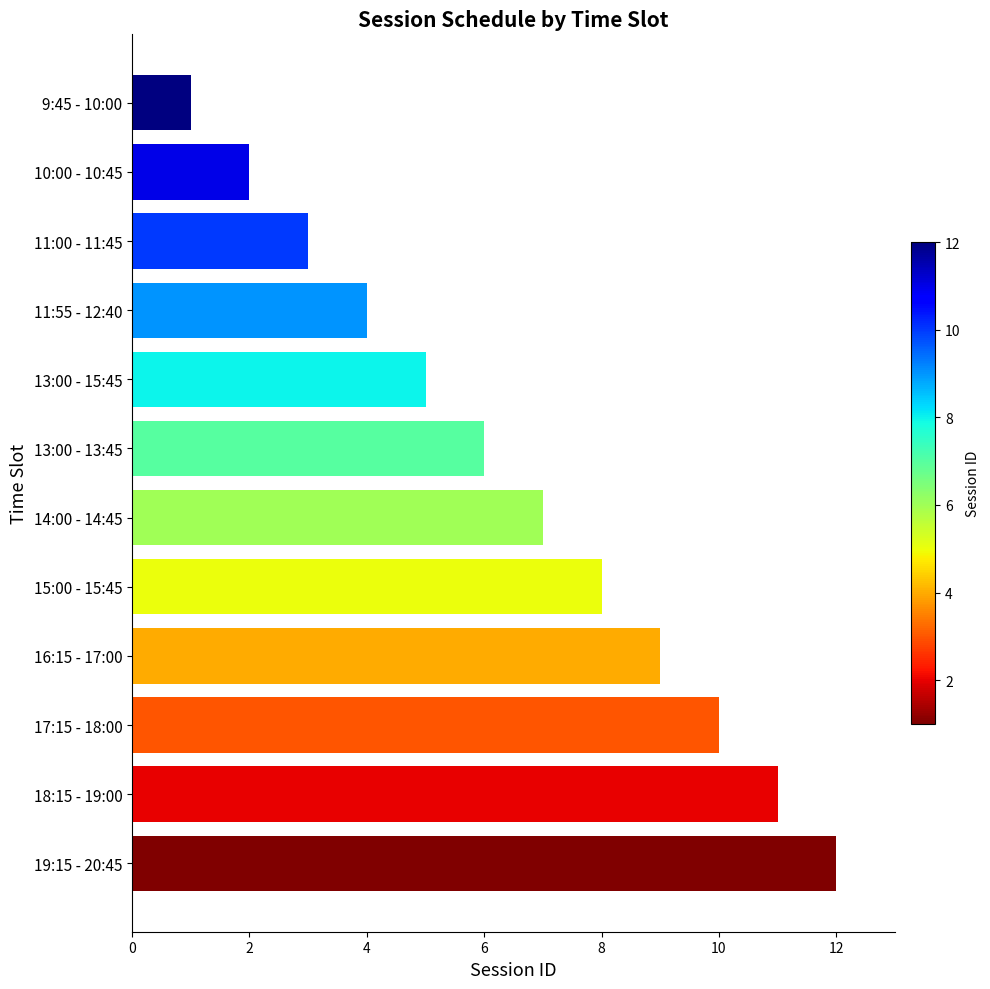

Between 19:15 - 20:45 and 18:15 - 19:00, which is larger?

19:15 - 20:45